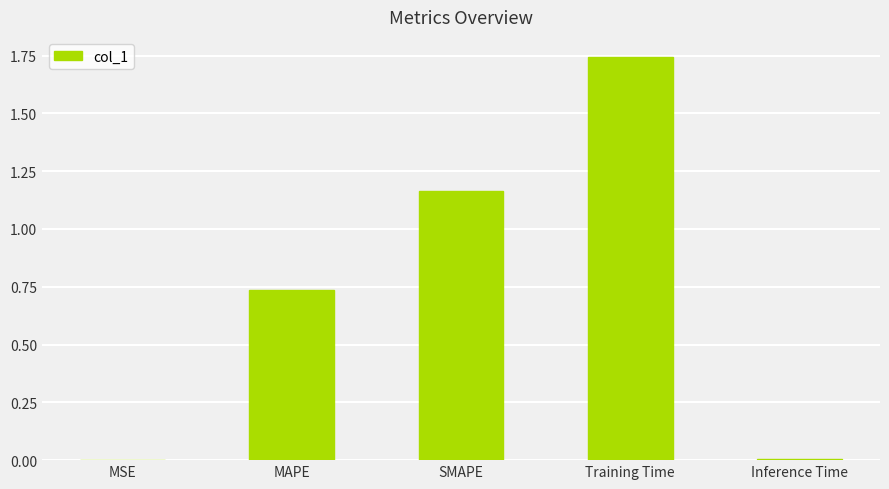

Is it true that the value at MAPE is 1.1?

False